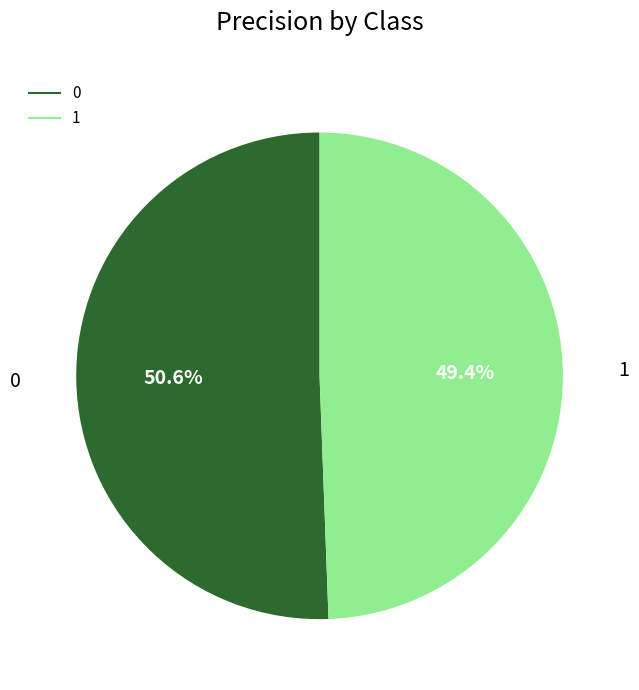

To the nearest percent, what is the difference between the largest and smallest slice percentages?

1%